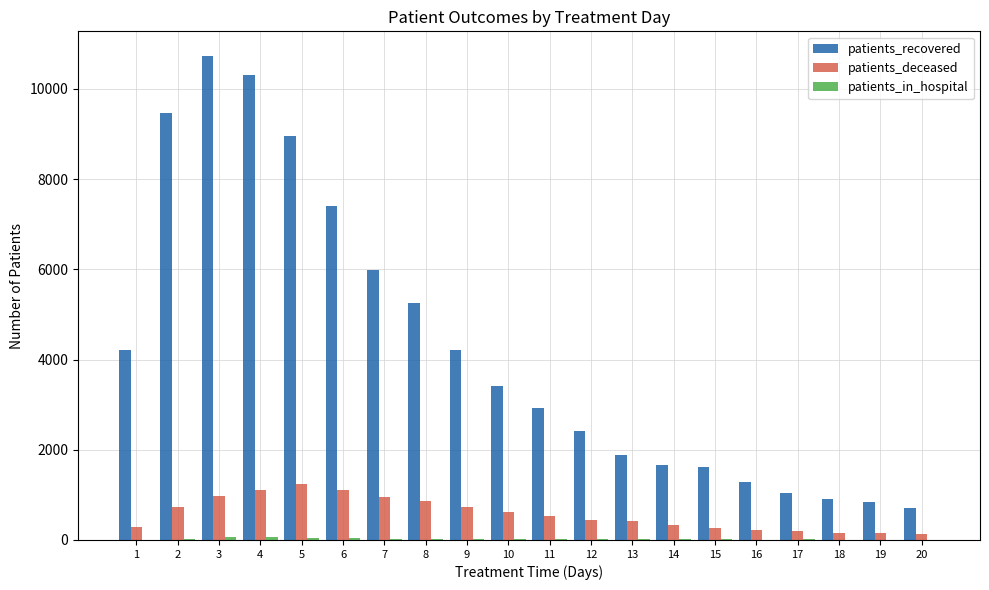

Between 4 and 20, which series saw the biggest shift?

patients_recovered